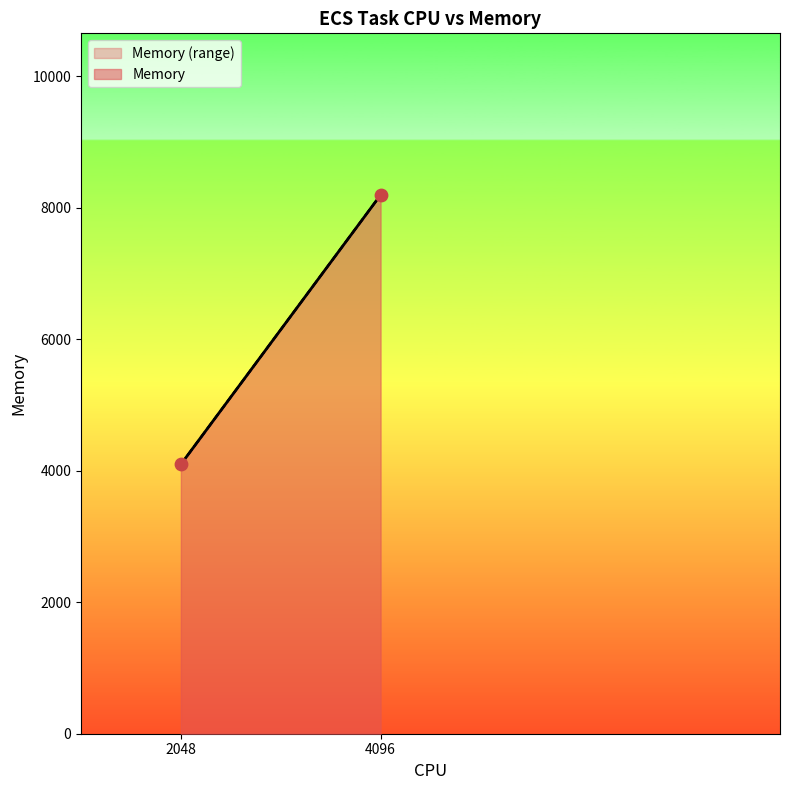

What is the range of Y values (max minus min)?

4096